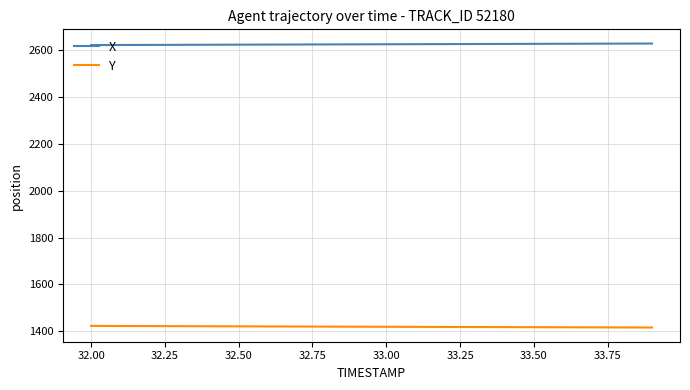

Which series has the largest total across all categories?

X